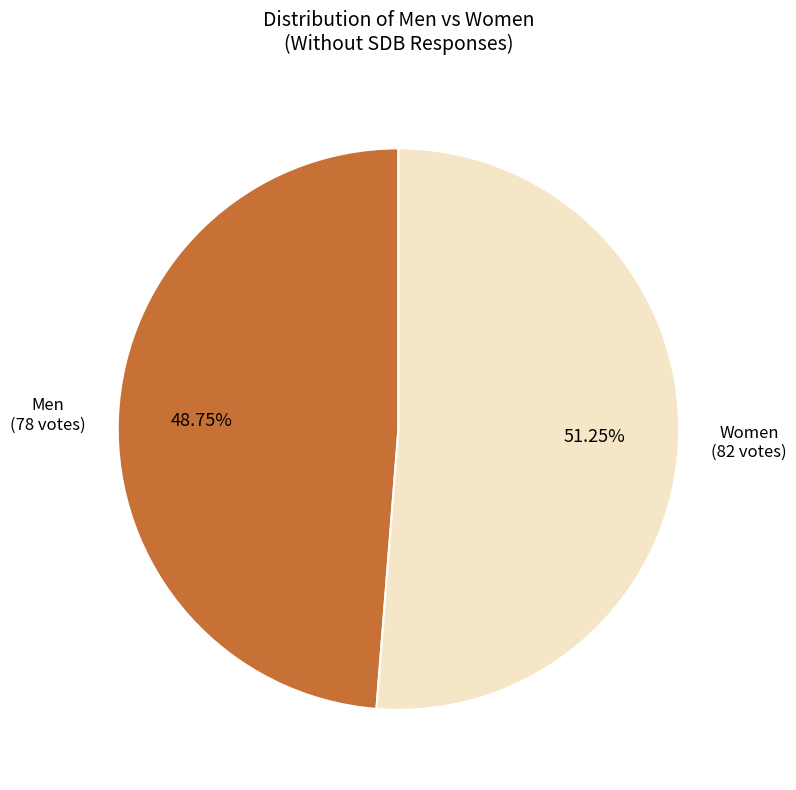

To the nearest percent, what is the average slice percentage?

50%